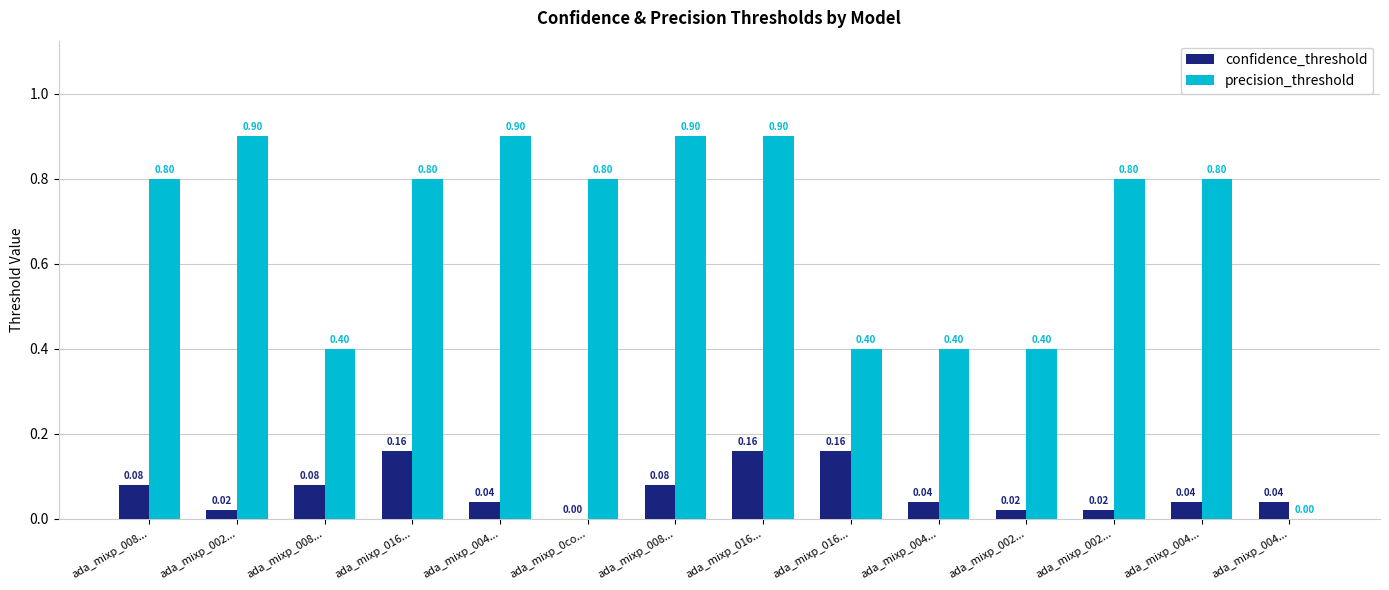

Are the bars grouped side by side (vs. stacked)?

Yes